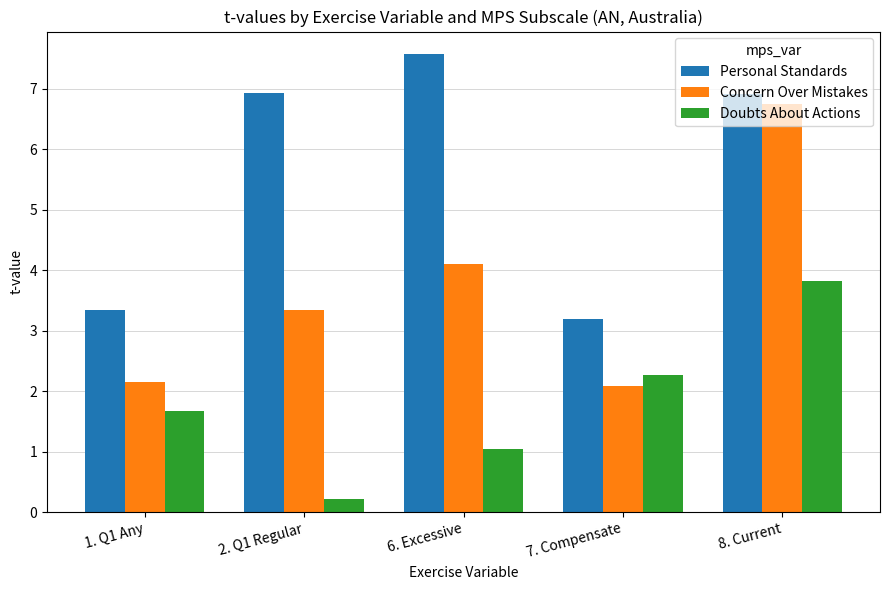

What position from the left is 6. Excessive?

3